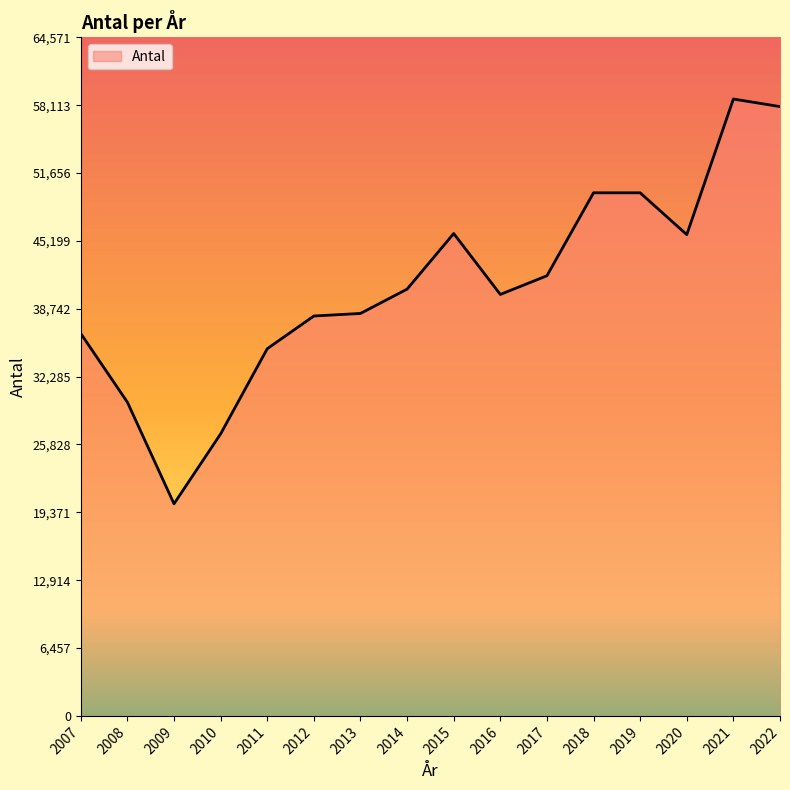

The chart shows a value of 34940 at 2011. True or false?

True